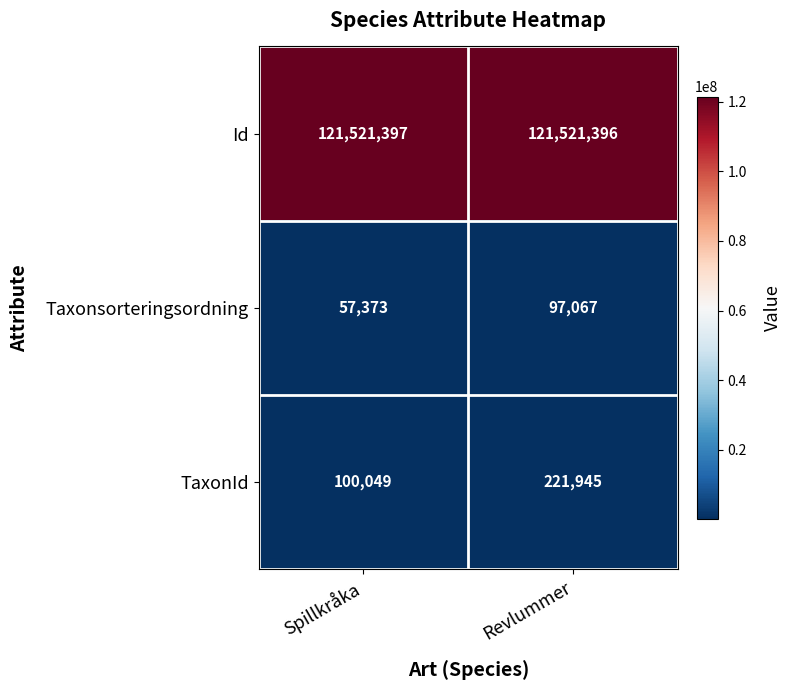

What is the difference between the Taxonsorteringsordning values at Revlummer and Spillkråka?

39694